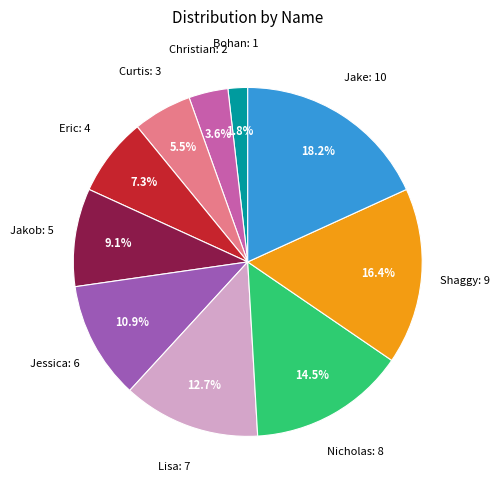

Does any single category account for the majority?

No